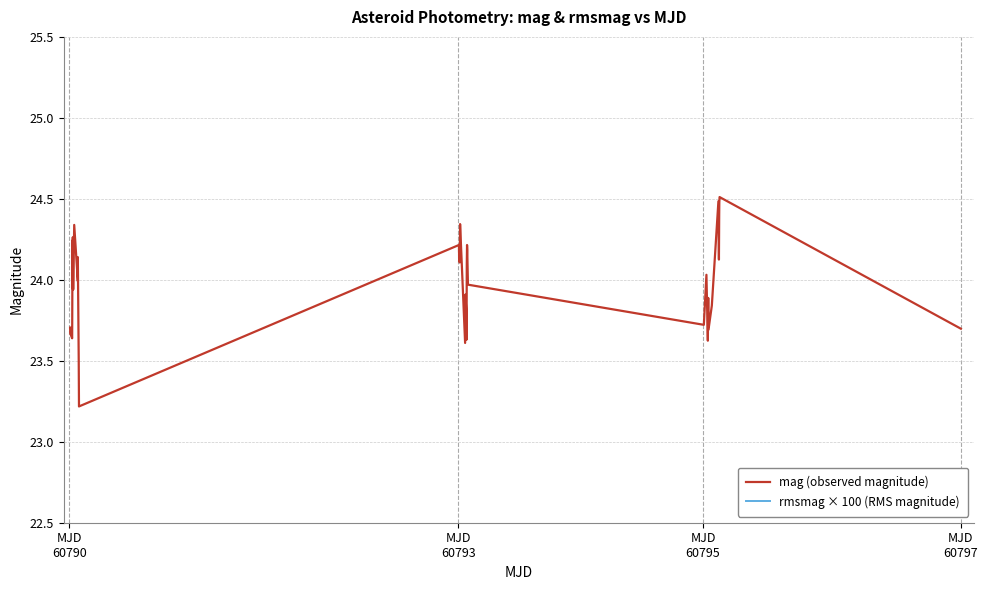

True or false: rmsmag × 100 (RMS magnitude) and mag (observed magnitude) cross at least once.

False